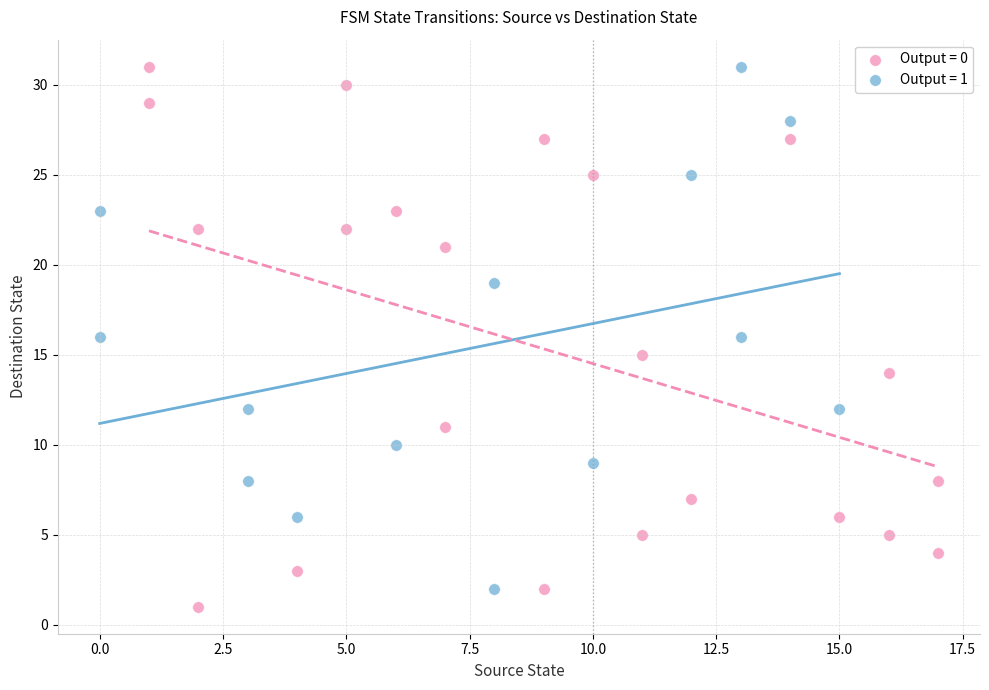

Which series reaches the minimum Y coordinate?

Output = 0